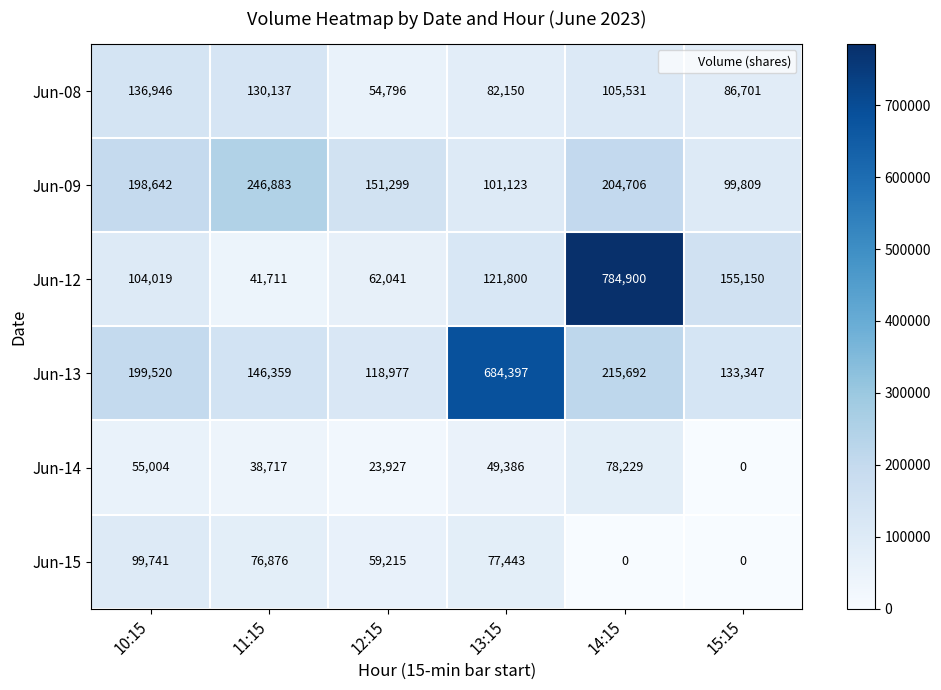

Which category has the highest value across all series?

14:15